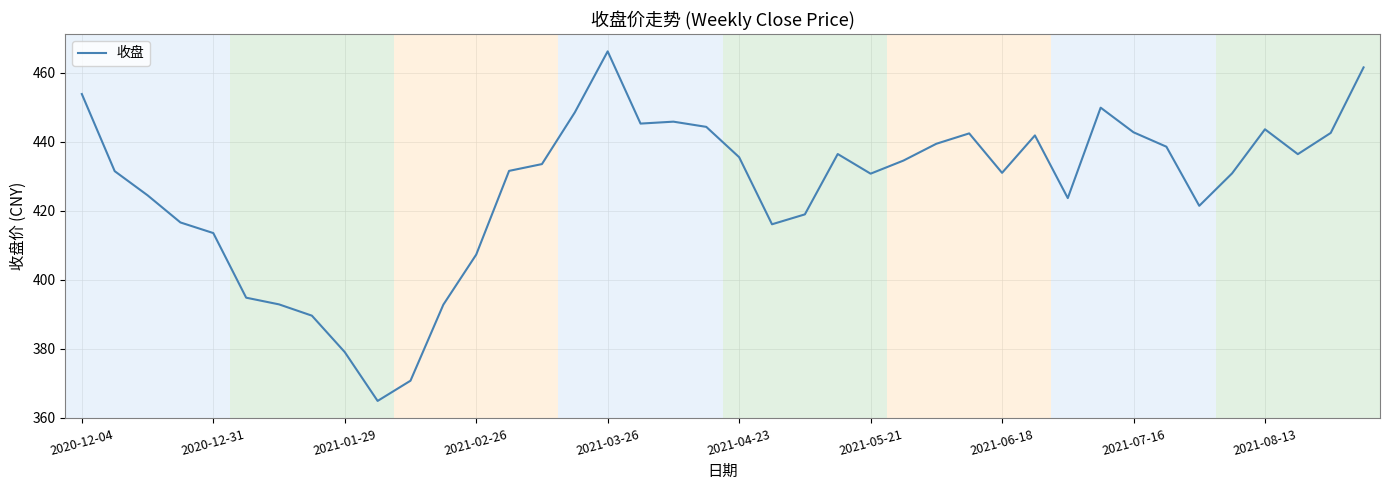

How many lines are shown in the chart?

1